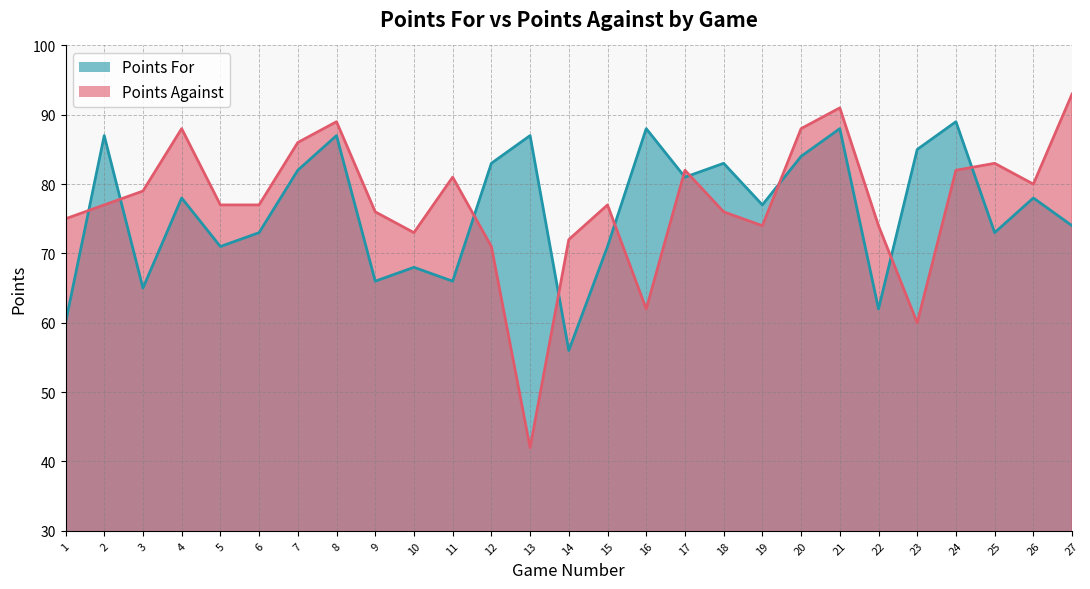

Rank the categories by Points Against value from lowest to highest.

13, 23, 16, 12, 14, 10, 19, 22, 1, 9, 18, 2, 5, 6, 15, 3, 26, 11, 17, 24, 25, 7, 4, 20, 8, 21, 27